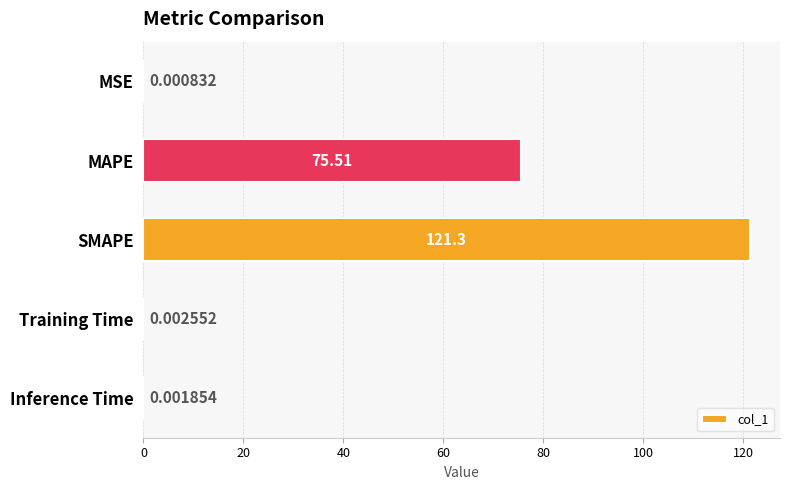

Which has a higher value, Inference Time or Training Time?

Training Time